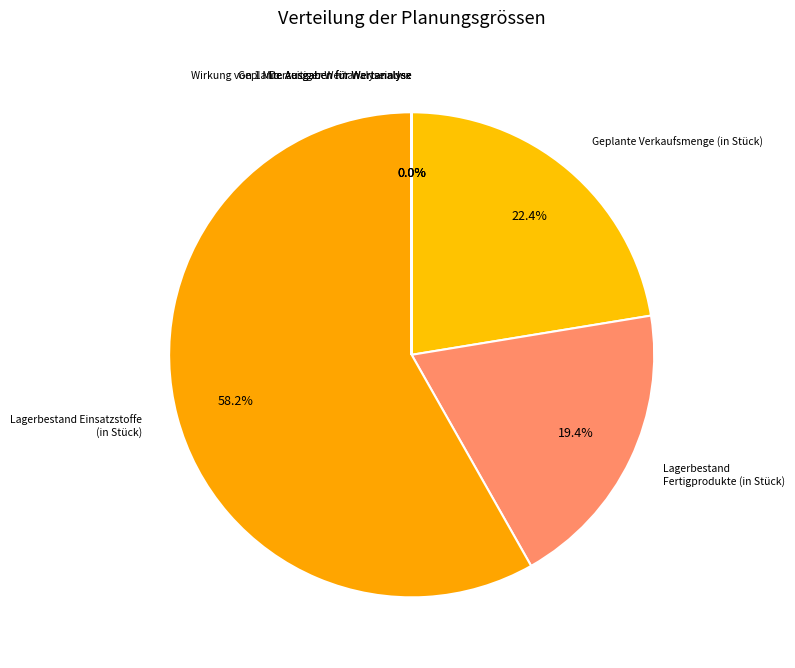

What is the ratio of the value at Lagerbestand Fertigprodukte (in Stück) to the value at Geplante Verkaufsmenge (in Stück)?

0.9